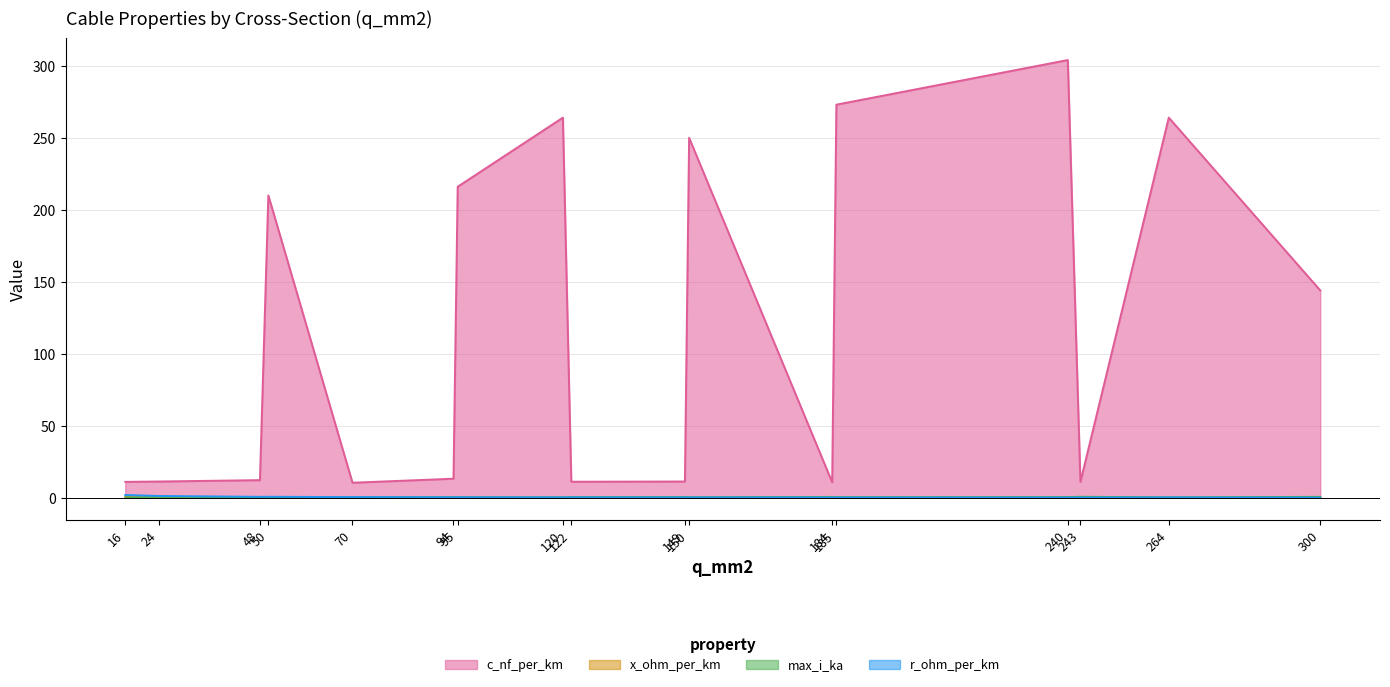

The value of r_ohm_per_km at 300 is 0.1. True or false?

True